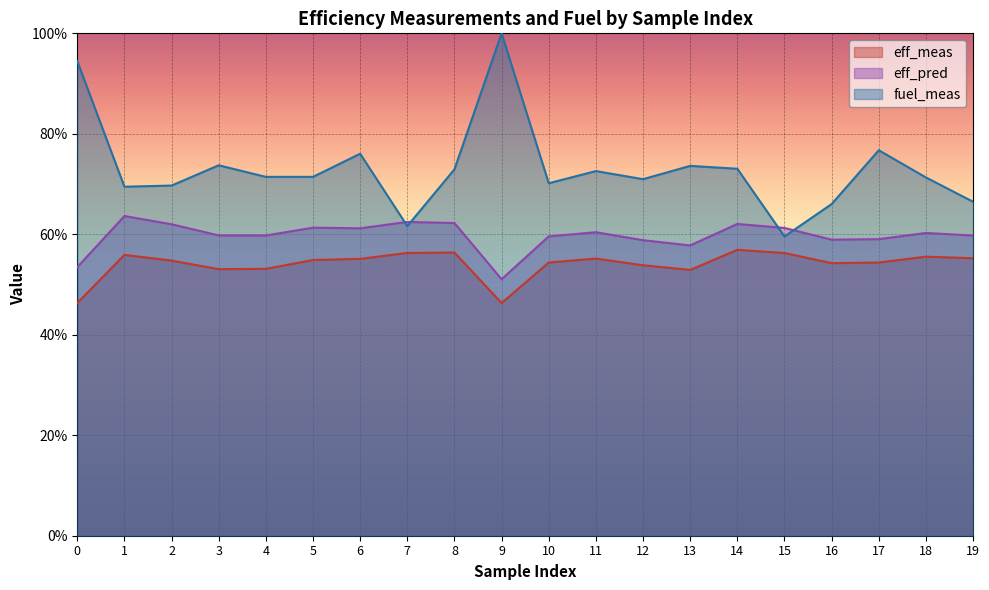

Is the value of eff_meas at 17 greater than the value of eff_pred at 14?

No